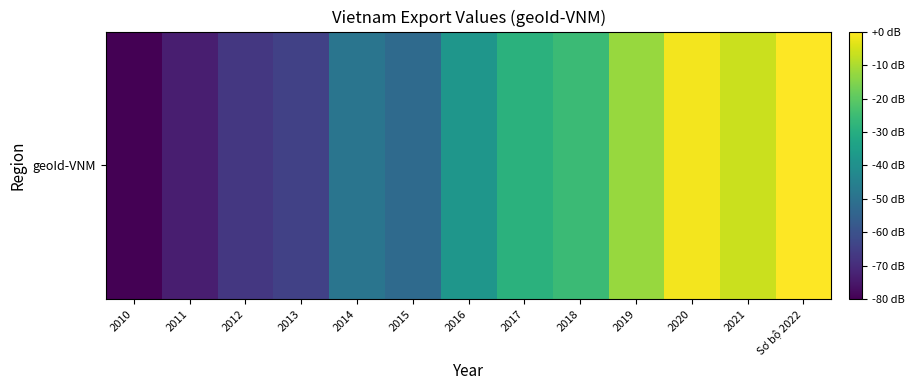

What is the change in value from 2014 to 2015?

-3.5